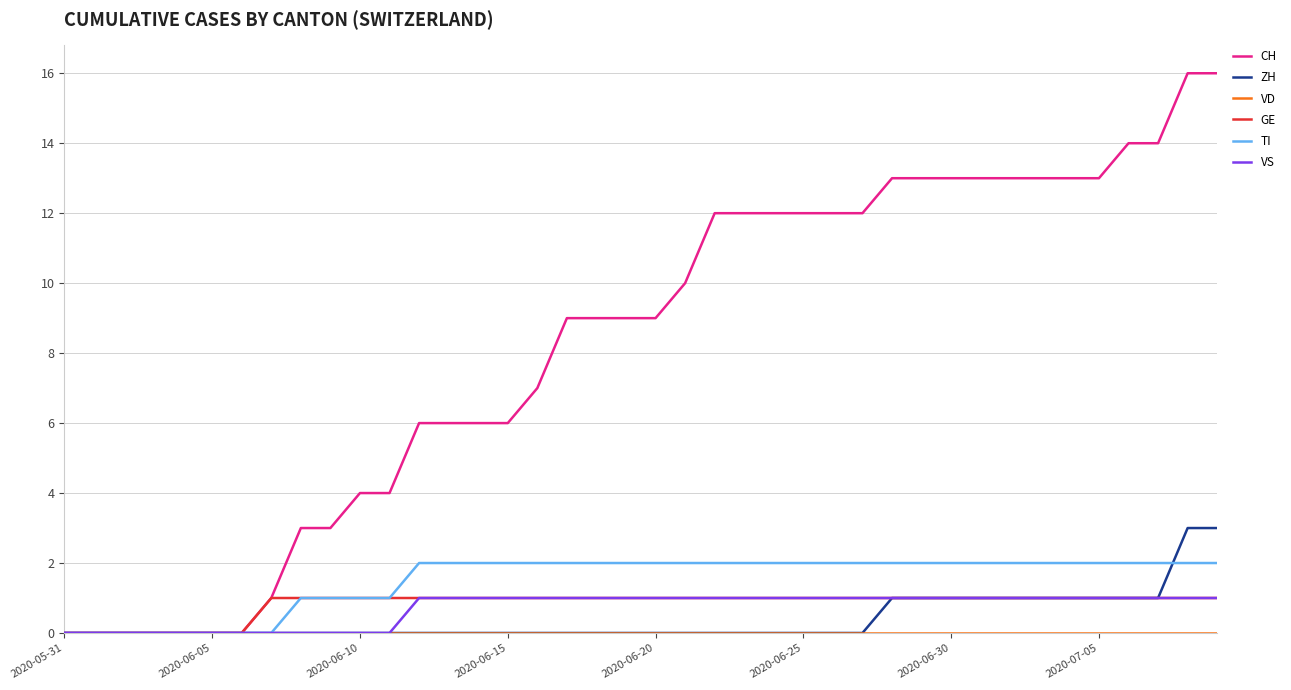

Which series has the largest range (max minus min)?

CH